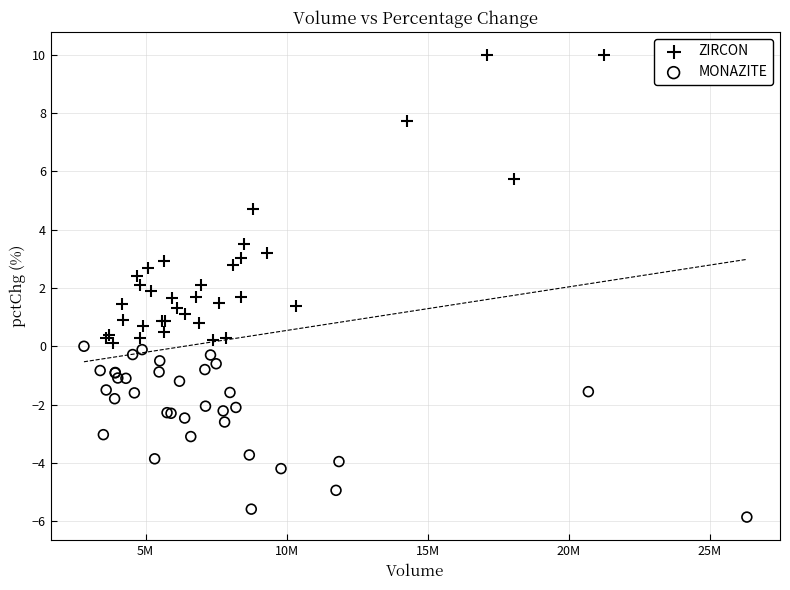

Which series contains the lowest Y value?

MONAZITE